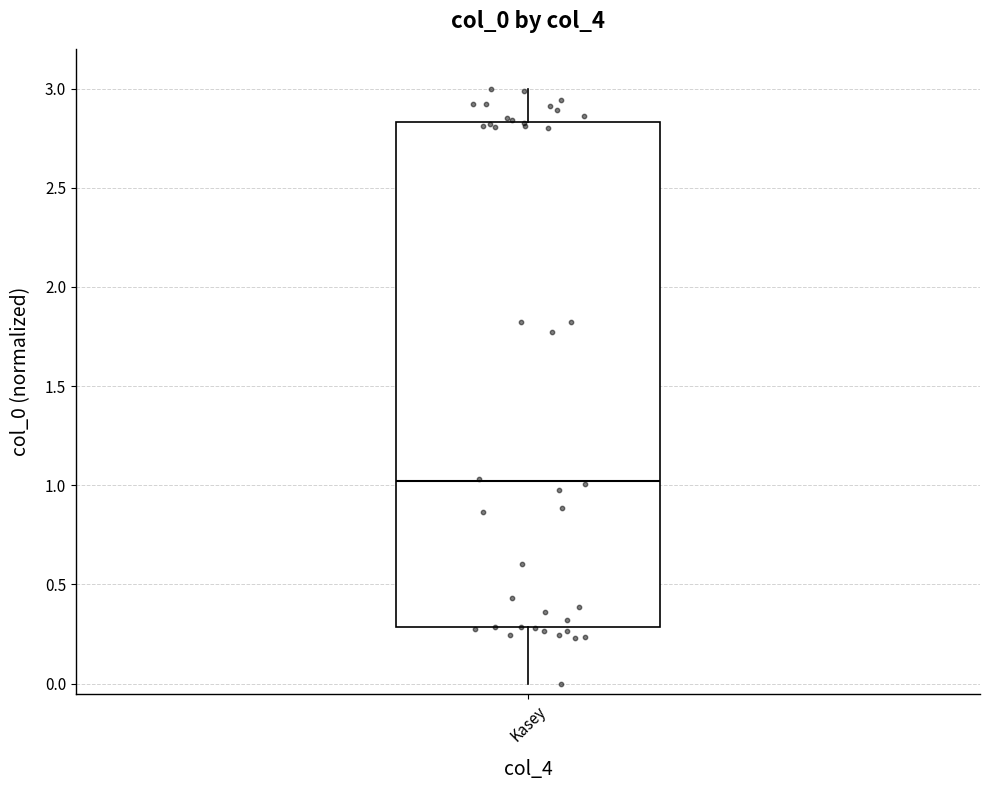

Where is the upper edge of the box for Kasey on the y-axis? The values are not printed on the chart, so give them approximately, as read against the axis.

2.85